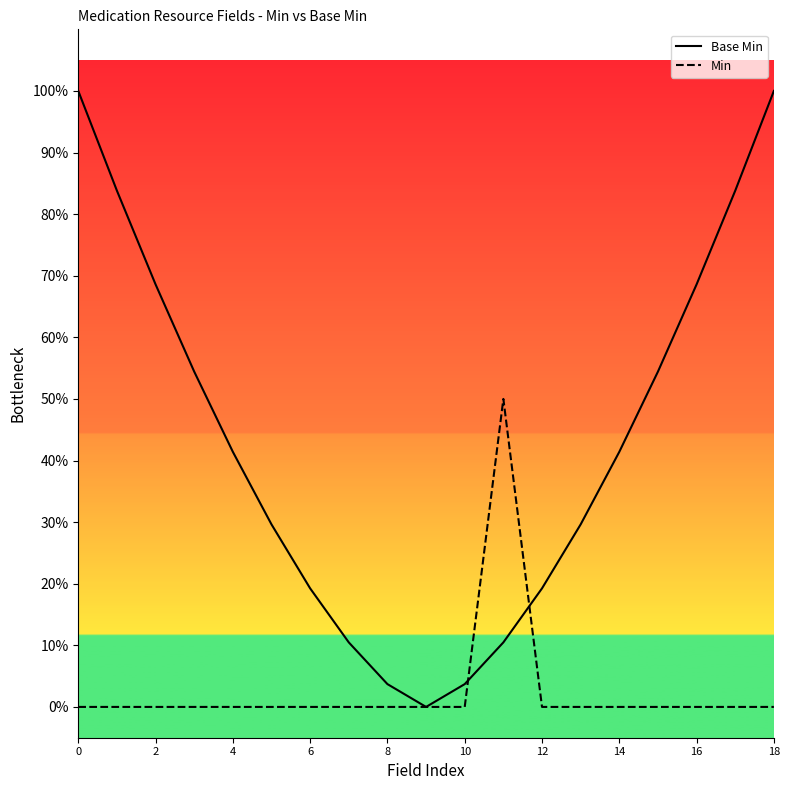

At how many categories does at least one series exceed 0?

18